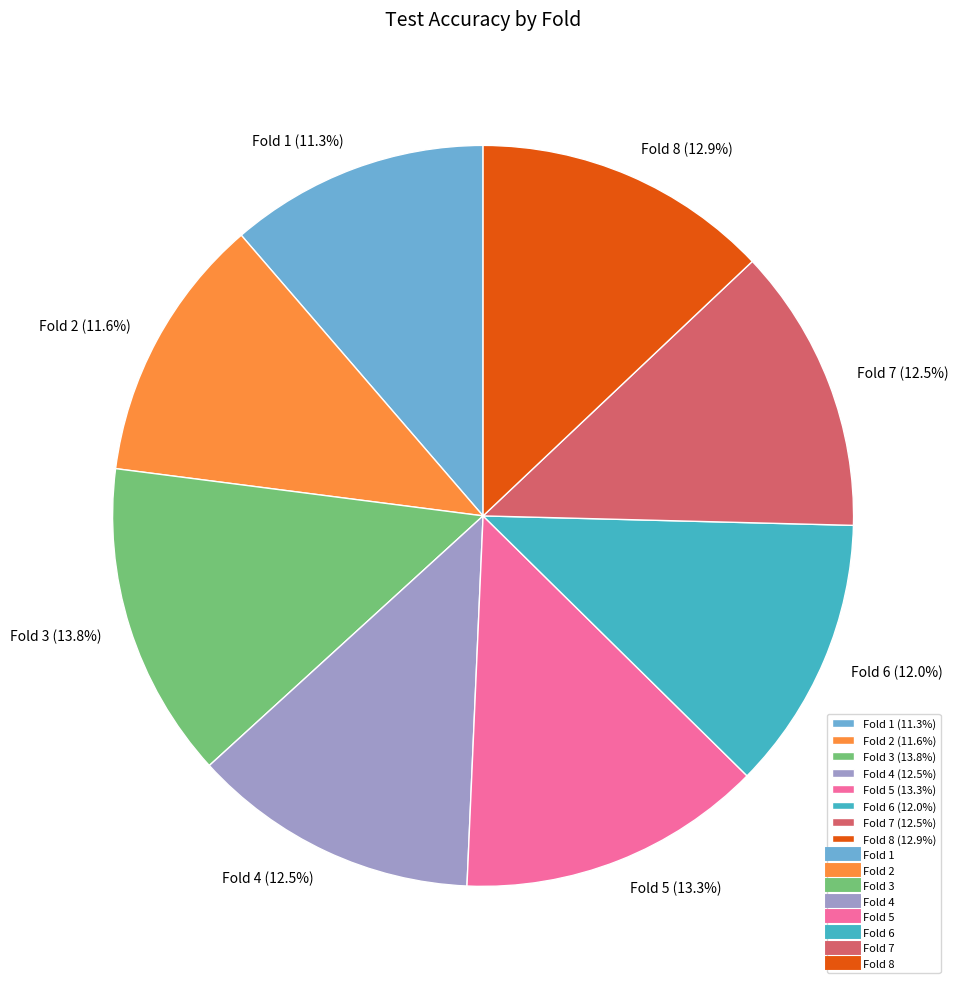

Is there any slice that represents more than half of the pie?

No